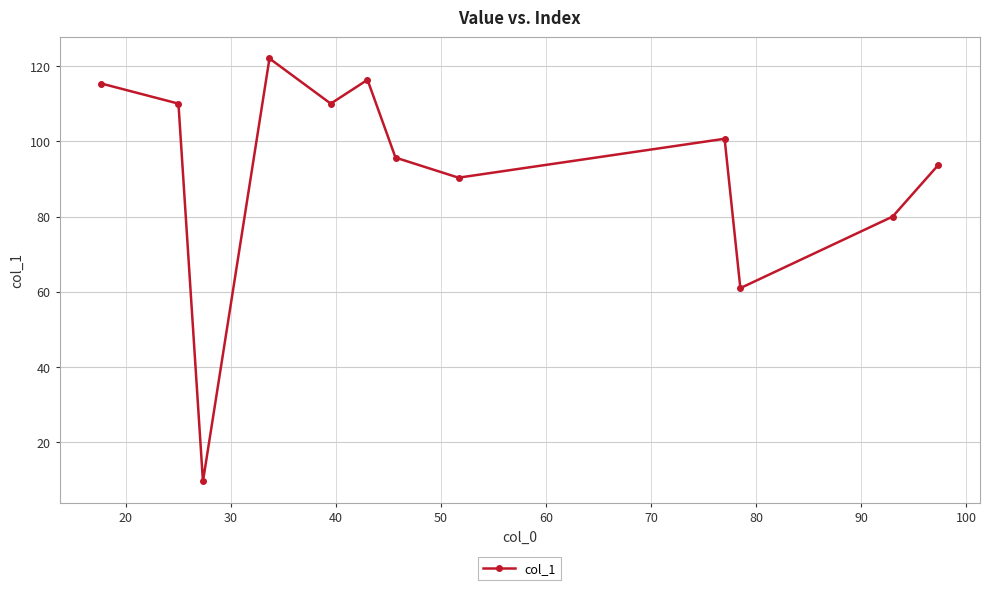

What is the greatest value displayed?

122.0